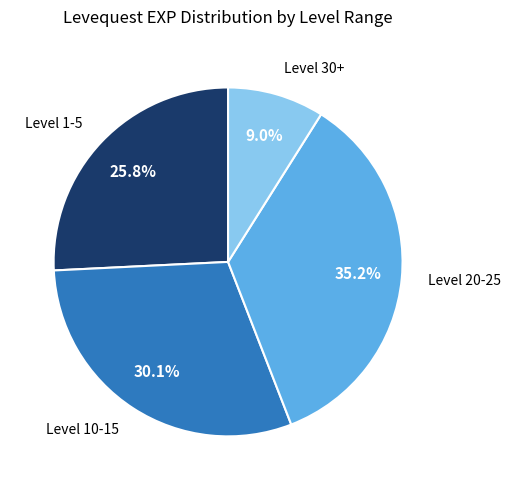

Is there a majority slice in this chart?

No